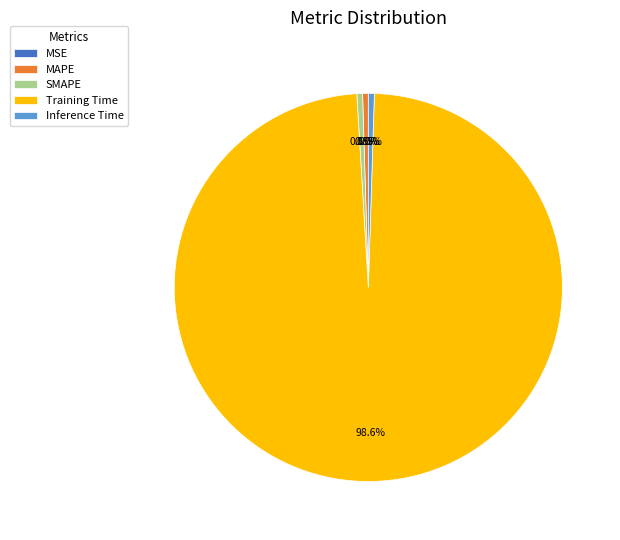

To the nearest percent, what is the average slice percentage?

20%